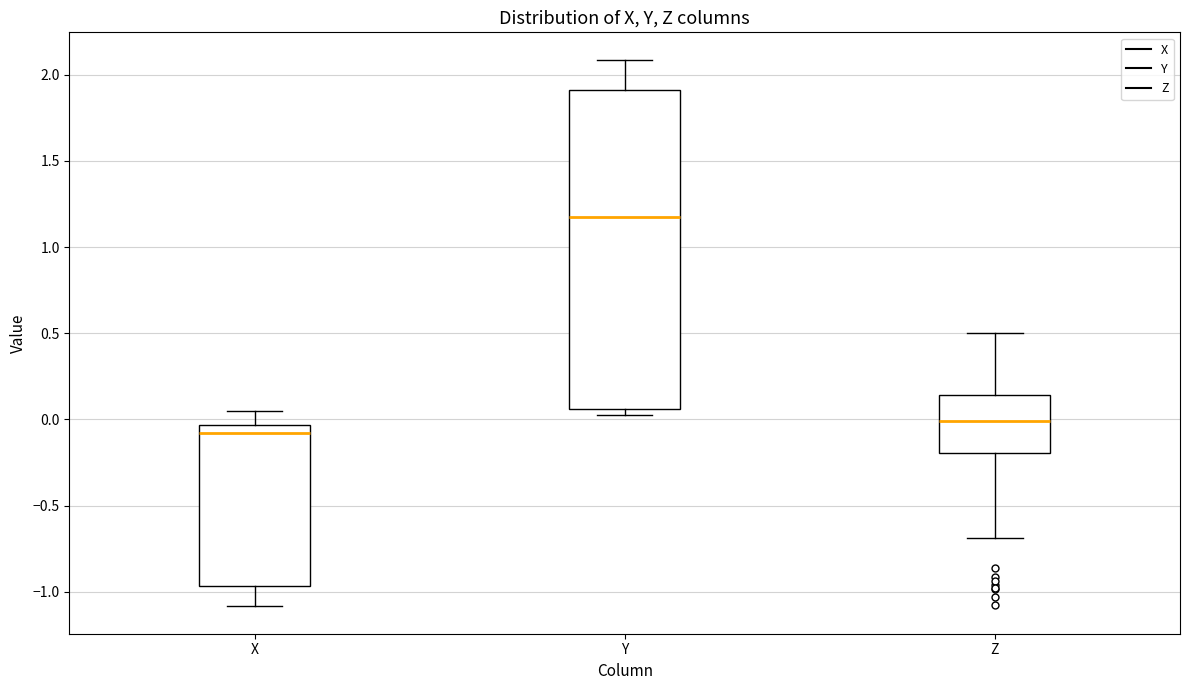

Reading left to right, read every box against the y-axis: the position of its median line, the range the box covers, and the ends of its whiskers. The values are not printed on the chart, so give them approximately, as read against the axis.

X: median -0.10, box -0.95 to -0.05, whiskers -1.10 to 0.05
Y: median 1.20, box 0.05 to 1.90, whiskers 0.05 (just below the box's lower edge) to 2.10
Z: median 0.00, box -0.20 to 0.15, whiskers -0.70 to 0.50